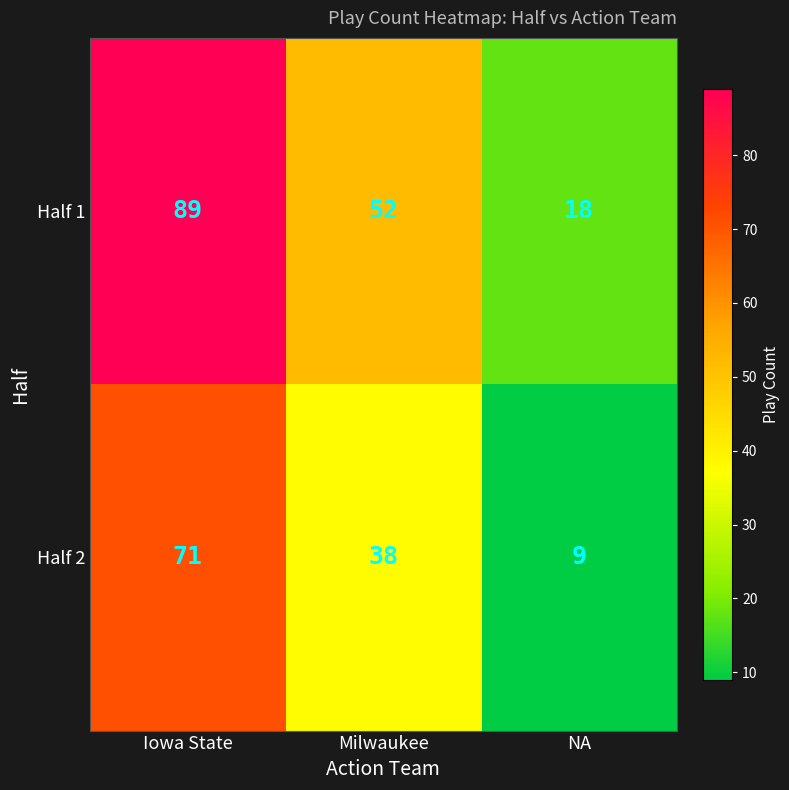

Between Milwaukee and NA, which series saw the biggest shift?

Half 1